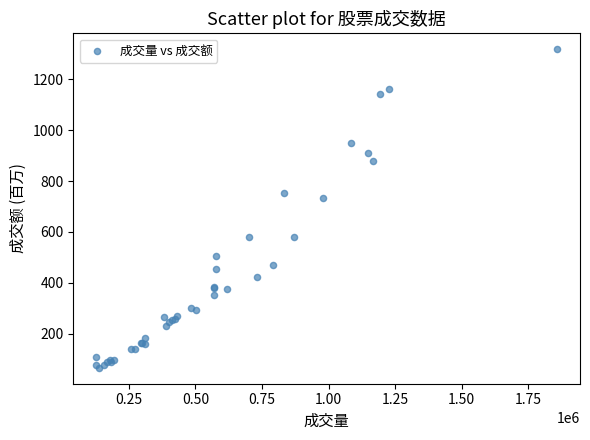

What Y value in the scatter plot is closest to 691?

733.8